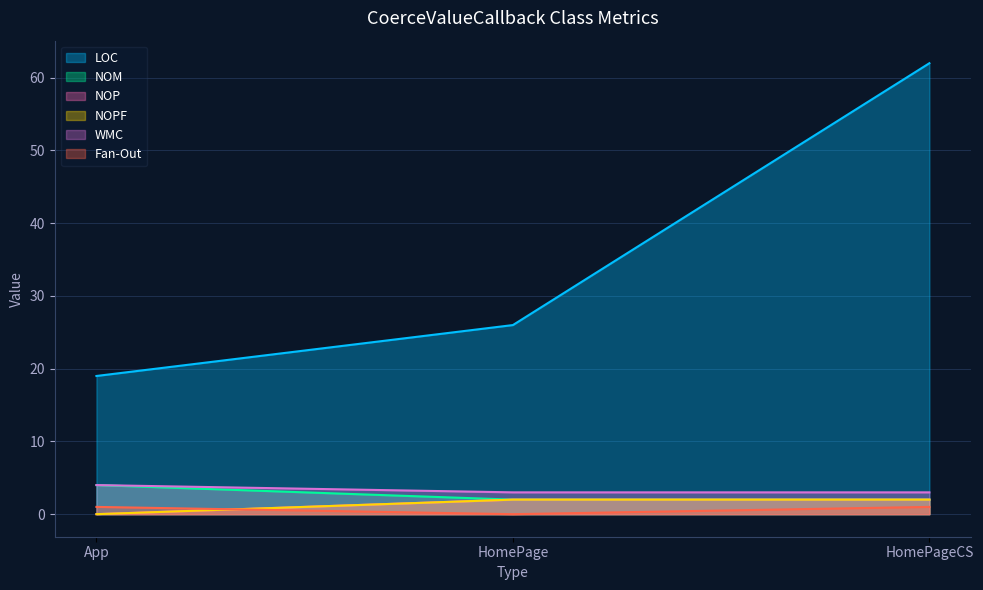

Rank the series by their maximum value, from lowest to highest.

Fan-Out, NOP, NOPF, NOM, WMC, LOC